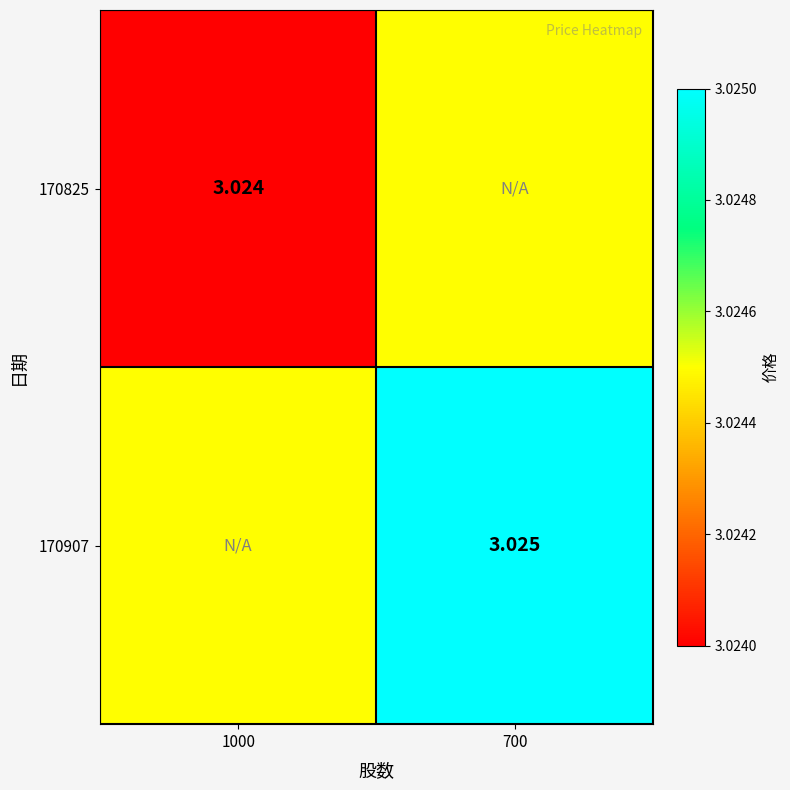

List the series in order of their overall mean, lowest first.

170825, 170907